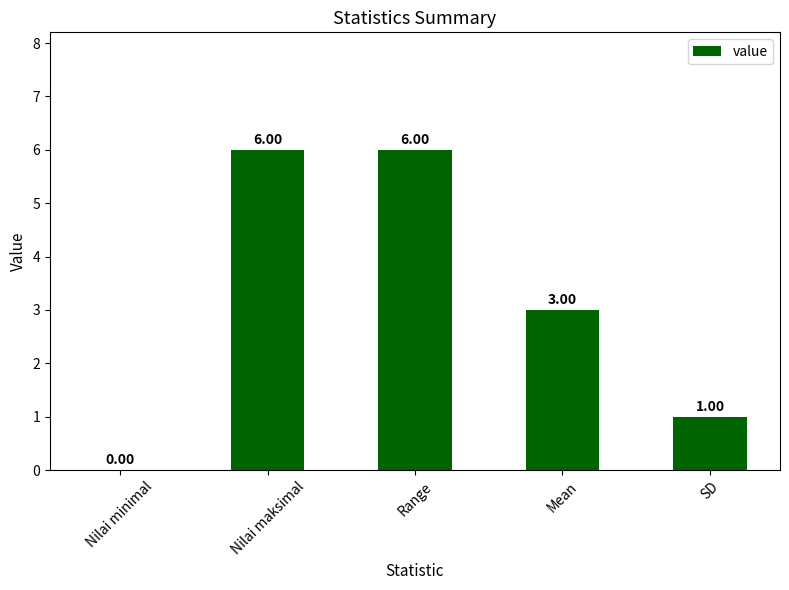

What is the change in value from Nilai maksimal to SD?

-5